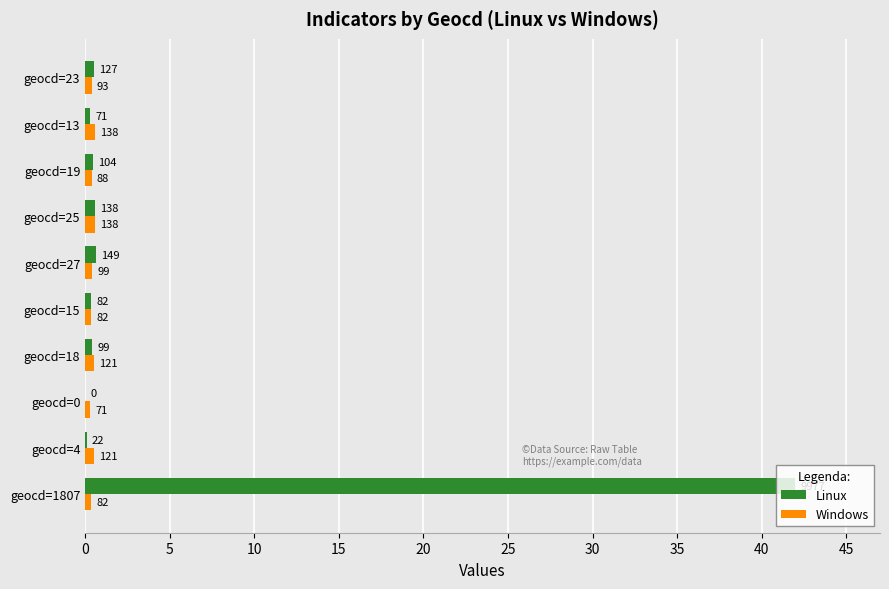

What are all the series names shown in the legend?

Linux, Windows